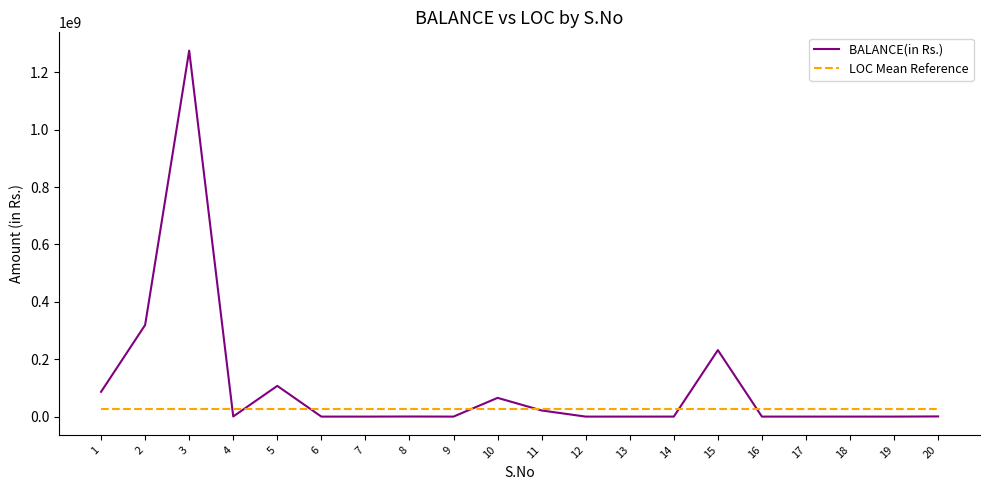

At which category is the sum across all series the highest?

3